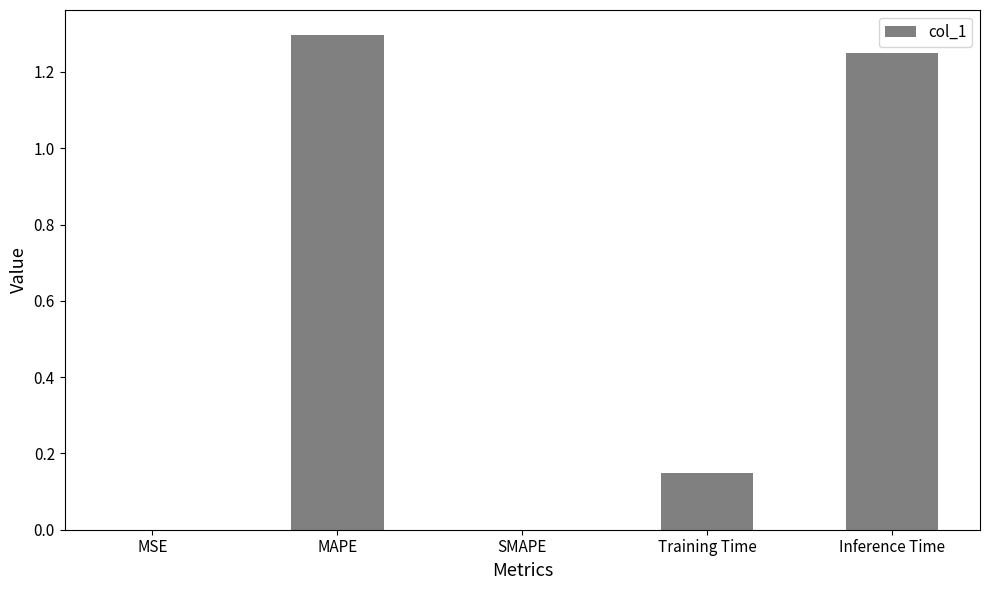

True or false: the data shows 0.0 at MSE.

True